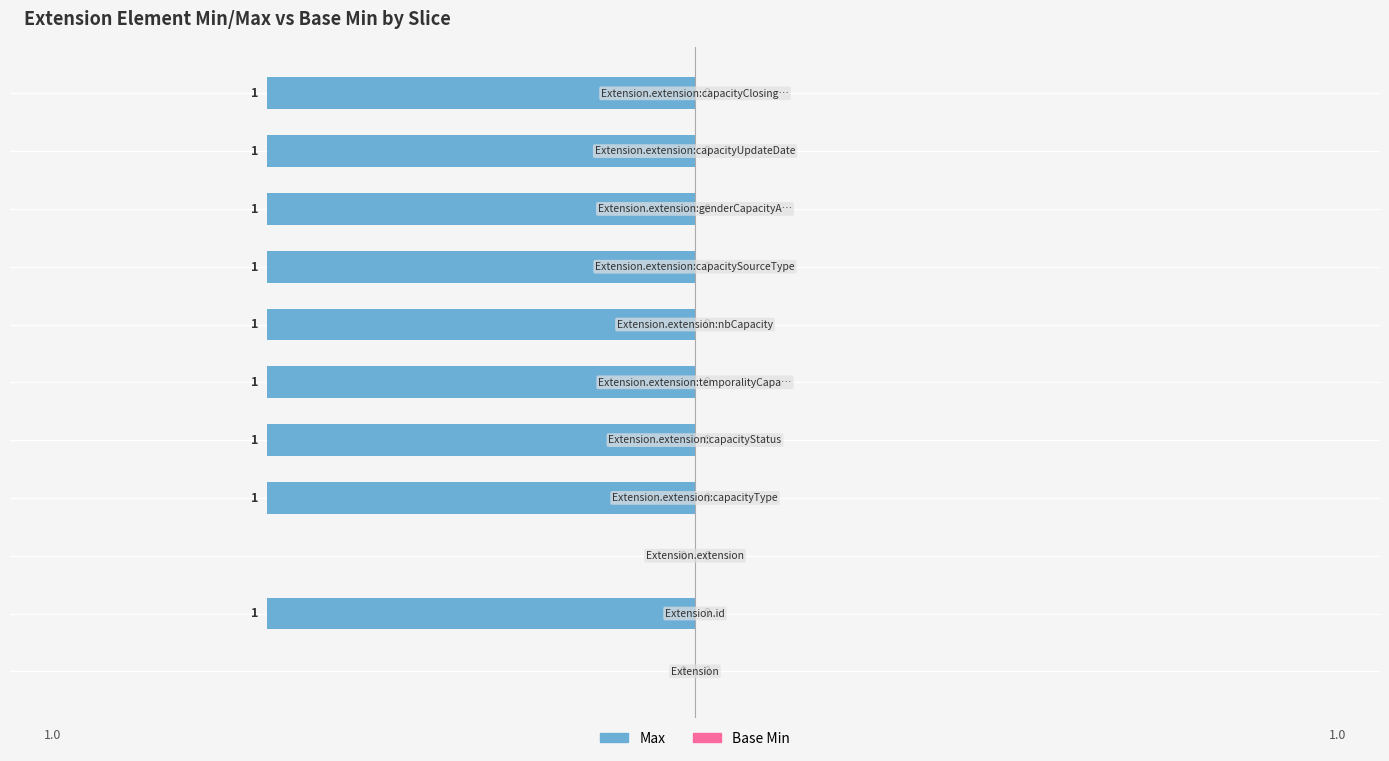

What is the sum of all values?

-9